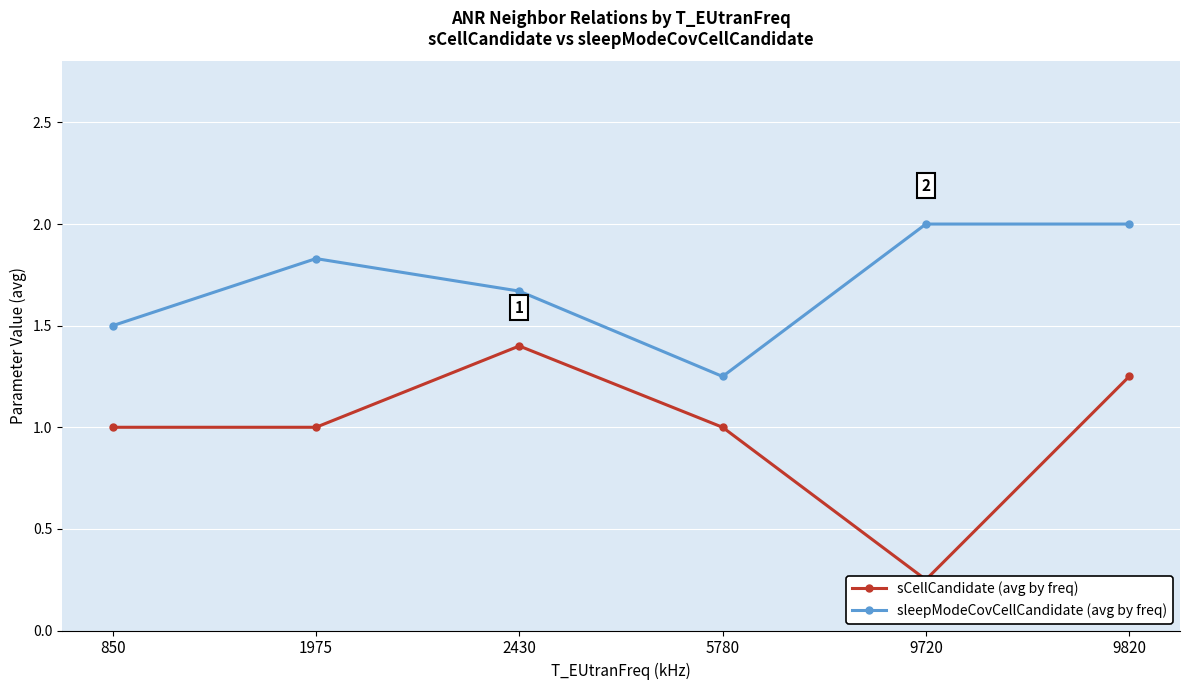

What are all the series names shown in the legend?

sCellCandidate (avg by freq), sleepModeCovCellCandidate (avg by freq)